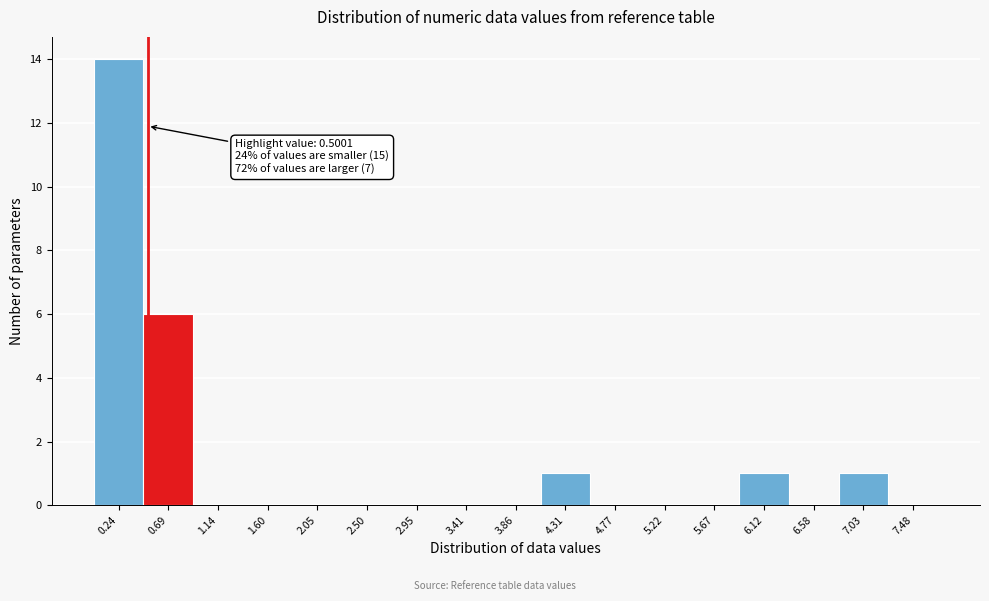

Over which range of the x-axis is the bar tallest?

0.00 to 0.45